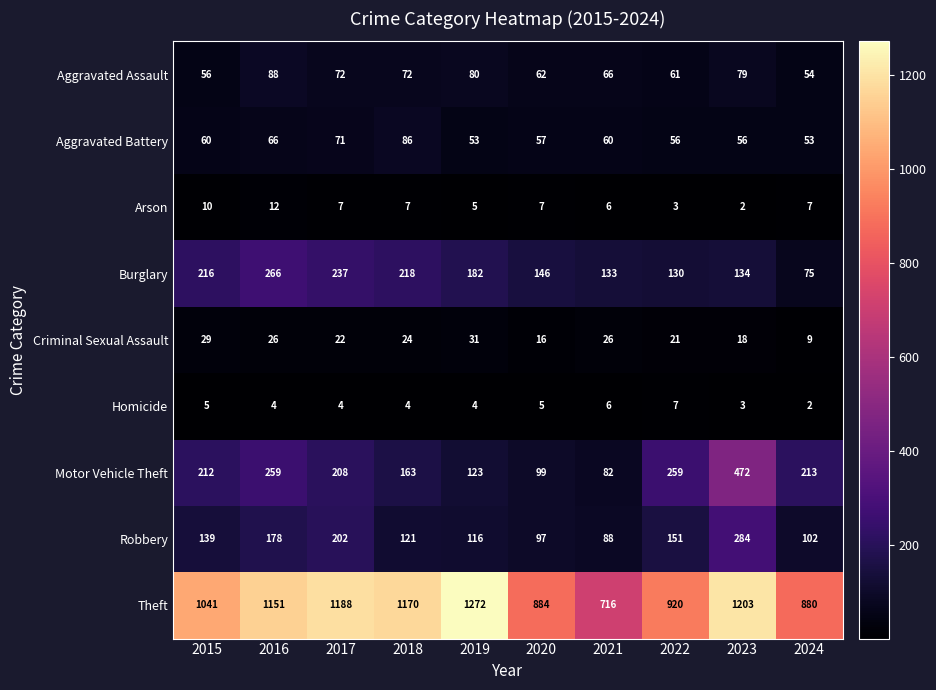

What is the total value across all series at 2015?

1768